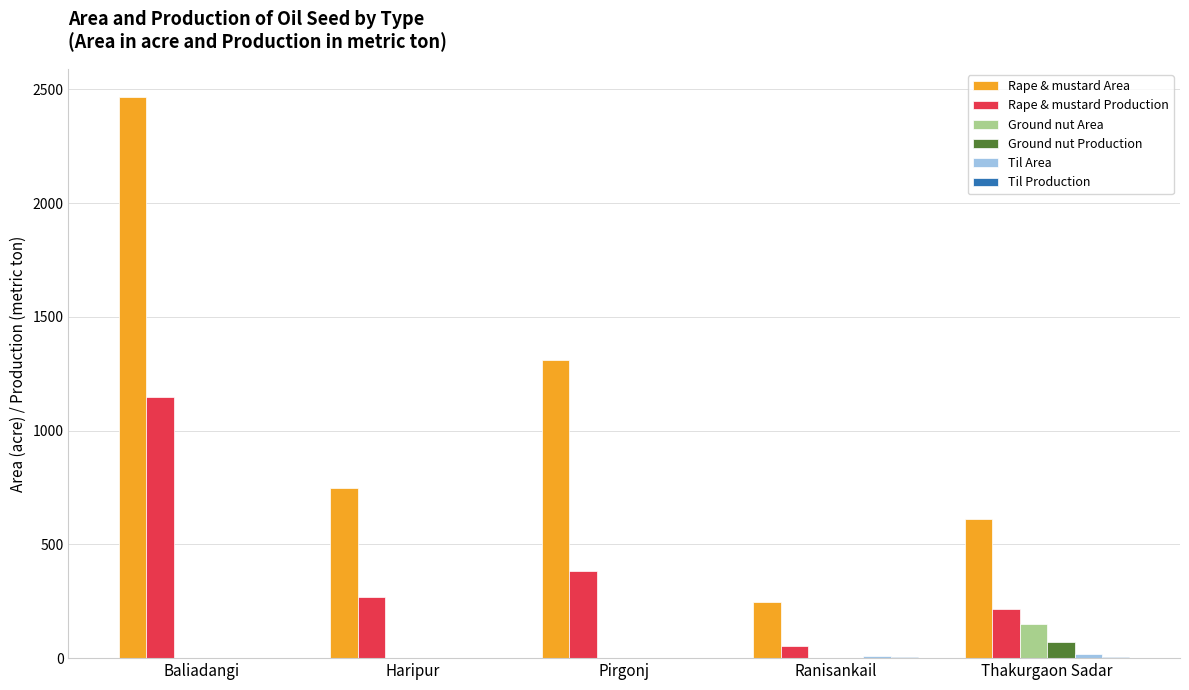

Which series has the largest total across all categories?

Rape & mustard Area